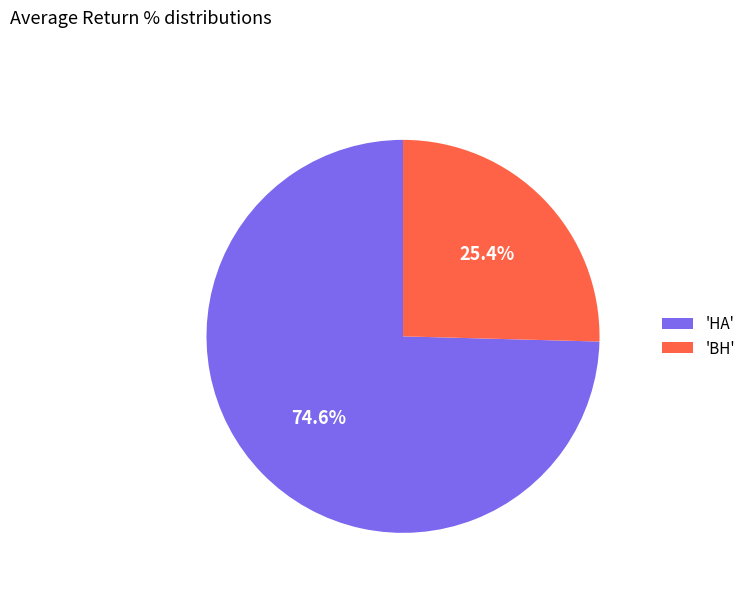

Which slice represents more than half of the pie?

'HA'